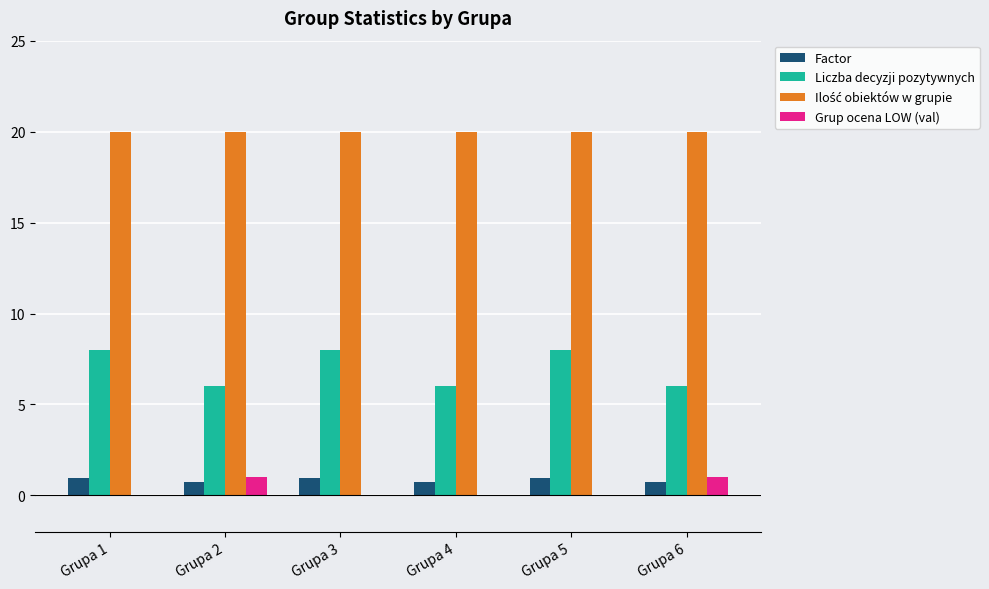

What is the greatest value displayed?

20.0